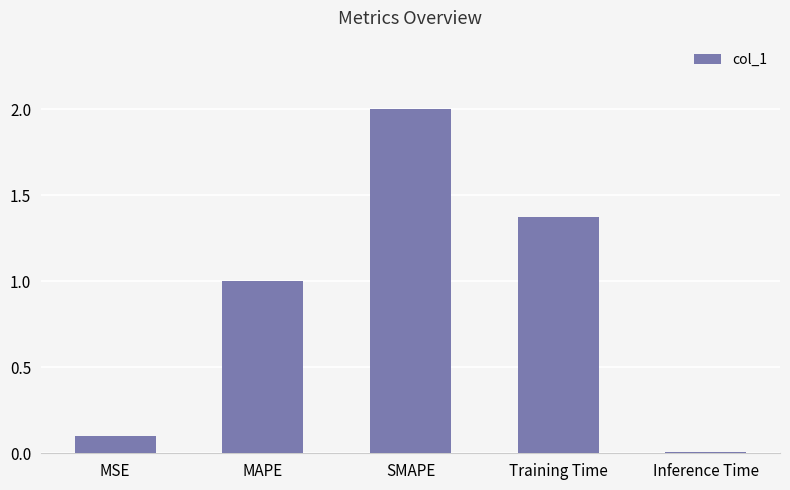

What is the change in value from MSE to Training Time?

+1.3